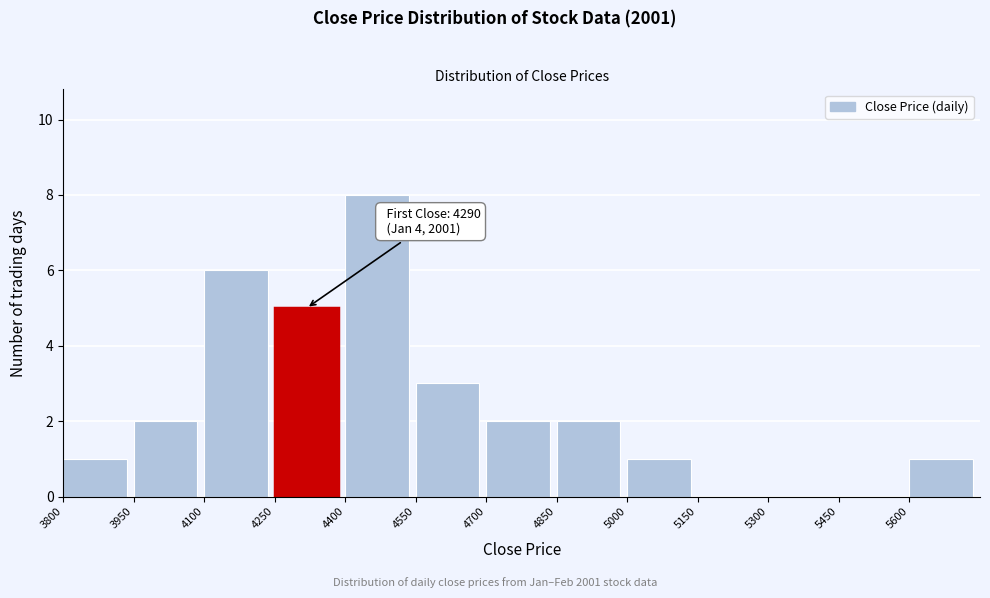

Over which range of the x-axis is the bar tallest?

4400 to 4550